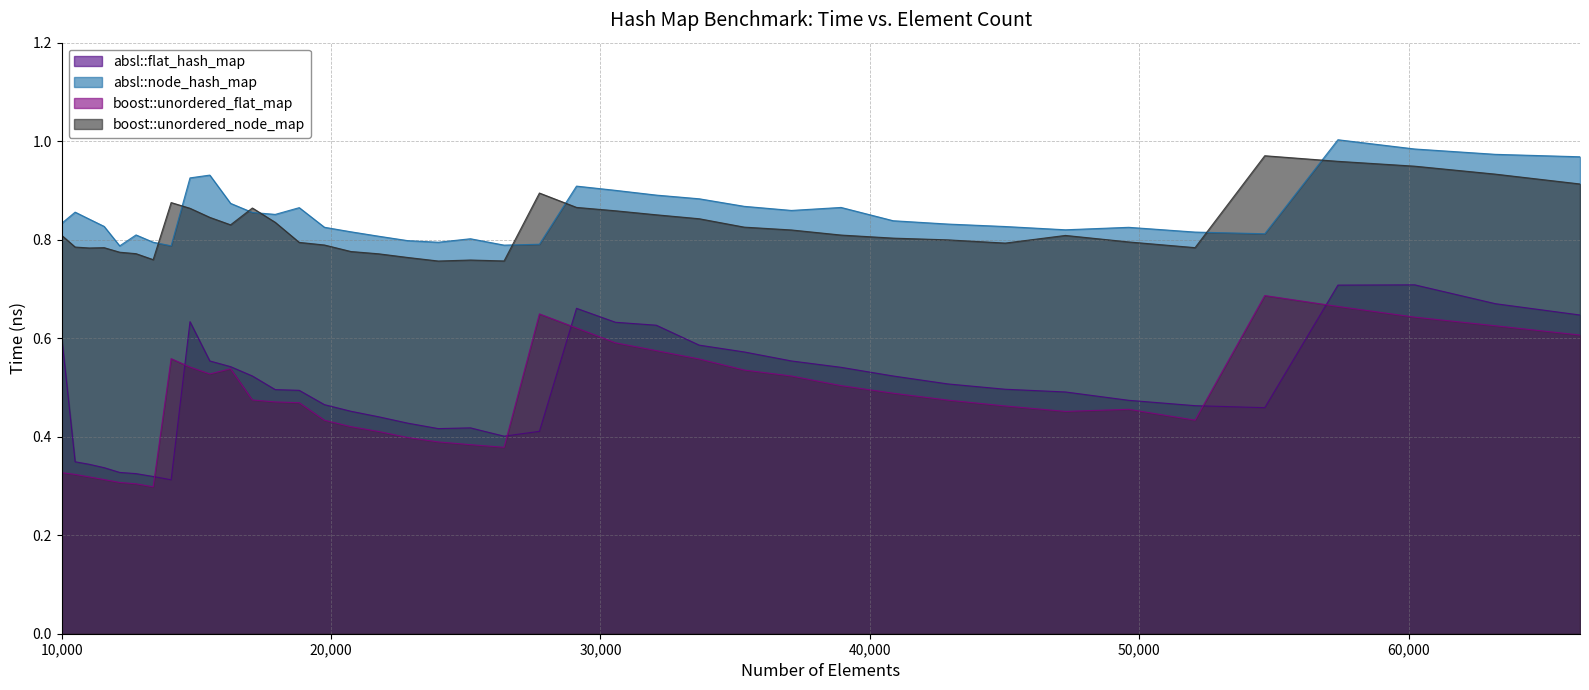

Which series ends up on top after the final intersection of boost::unordered_node_map and absl::node_hash_map?

absl::node_hash_map